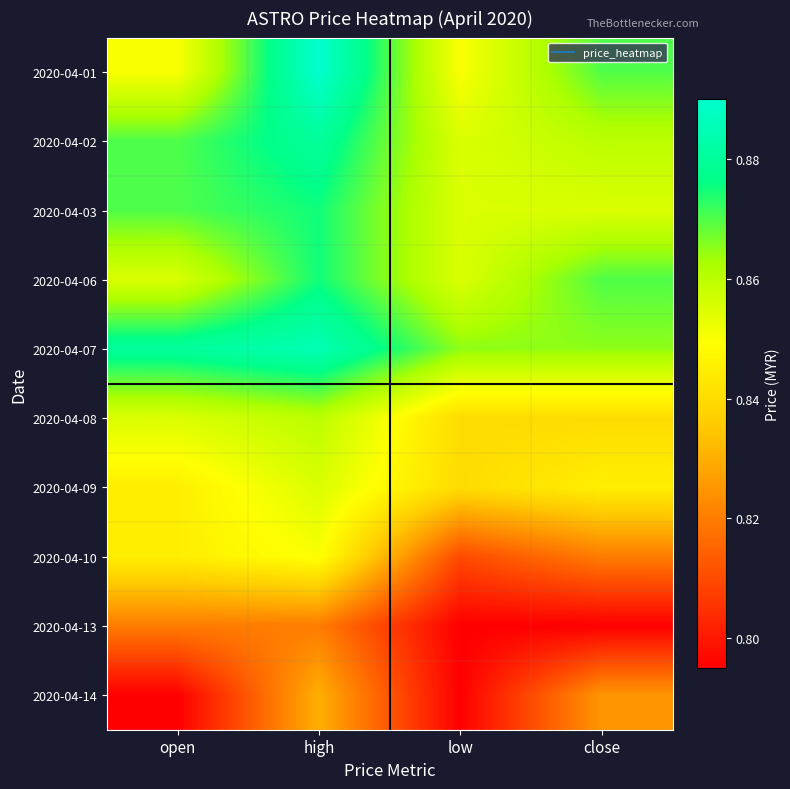

Reading left to right, what are all the values shown in this chart?

2020-04-01: open=0.8	high=0.9	low=0.8	close=0.9
2020-04-02: open=0.9	high=0.9	low=0.9	close=0.9
2020-04-03: open=0.9	high=0.9	low=0.9	close=0.9
2020-04-06: open=0.9	high=0.9	low=0.9	close=0.9
2020-04-07: open=0.9	high=0.9	low=0.9	close=0.9
2020-04-08: open=0.9	high=0.9	low=0.8	close=0.8
2020-04-09: open=0.8	high=0.9	low=0.8	close=0.8
2020-04-10: open=0.8	high=0.8	low=0.8	close=0.8
2020-04-13: open=0.8	high=0.8	low=0.8	close=0.8
2020-04-14: open=0.8	high=0.8	low=0.8	close=0.8